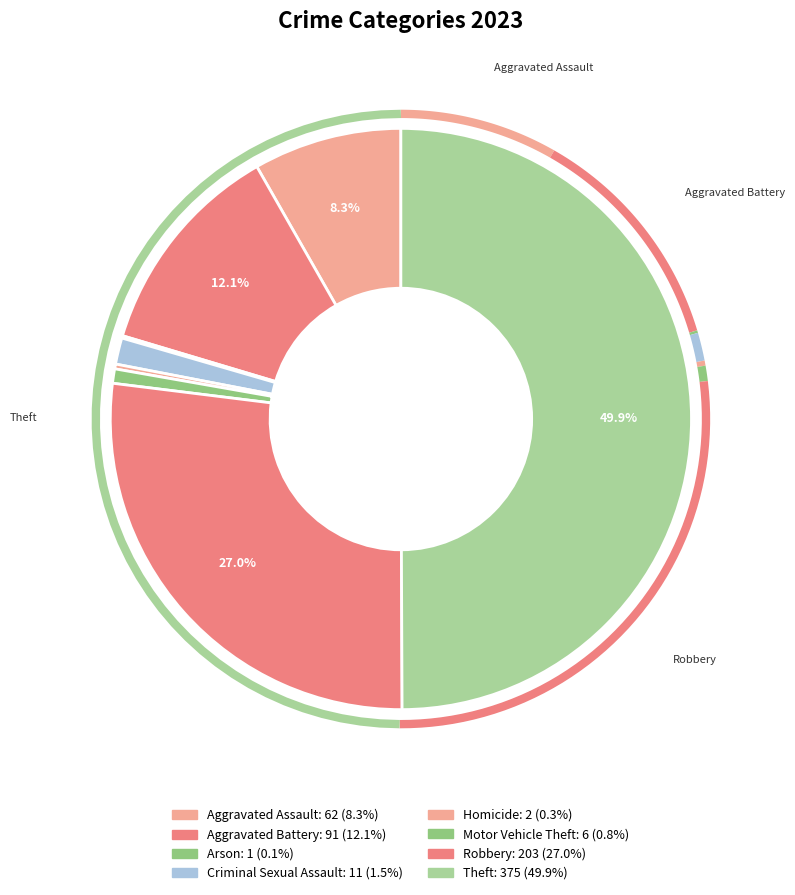

Which category has the biggest portion of the pie?

Theft